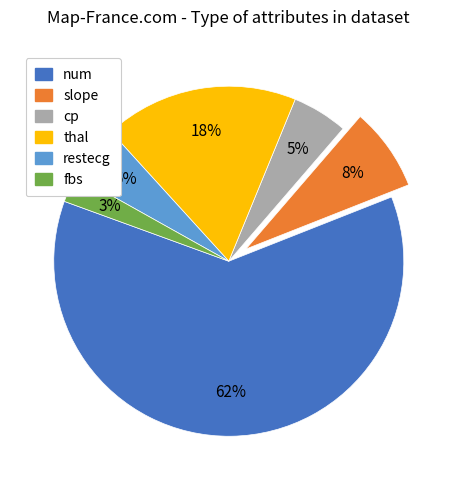

What percentage is the restecg slice, to the nearest percent?

5%